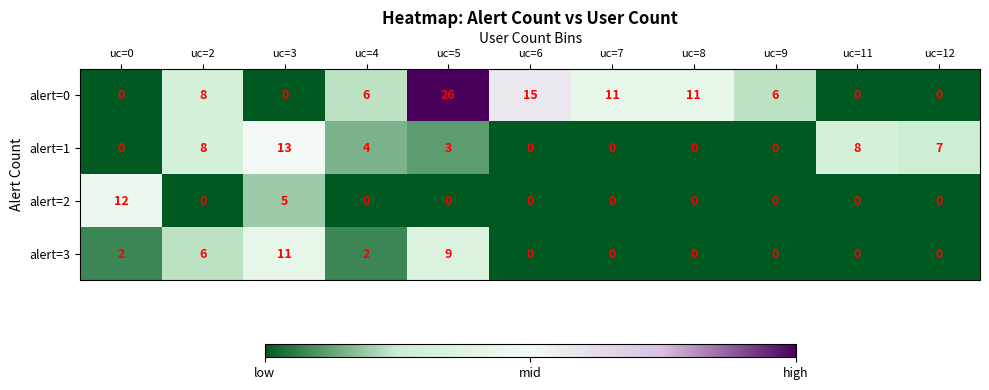

How many data points does each series have?

11